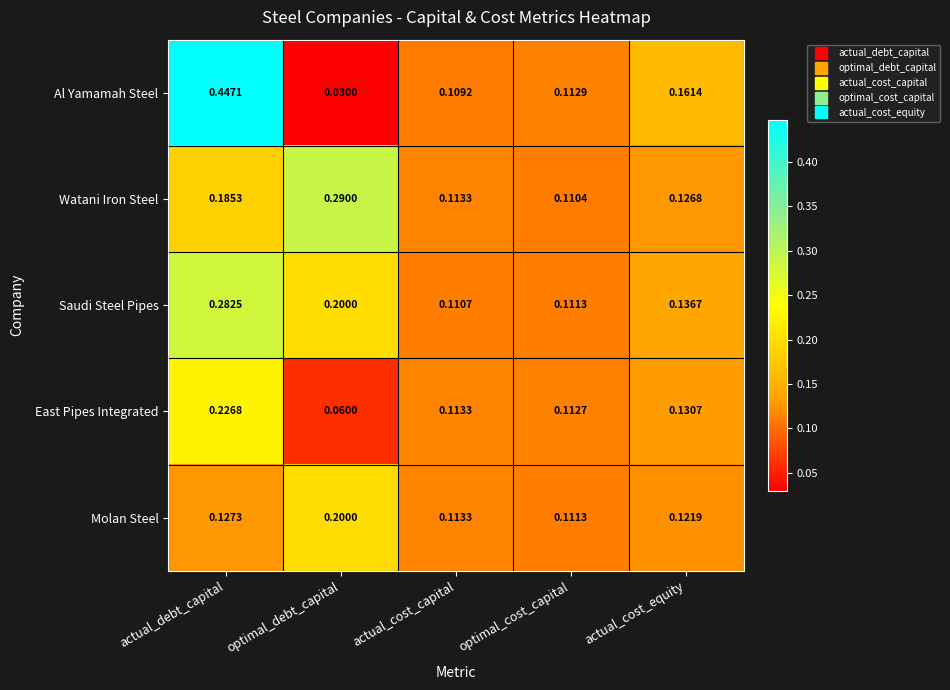

Which series has the widest spread of values?

Al Yamamah Steel